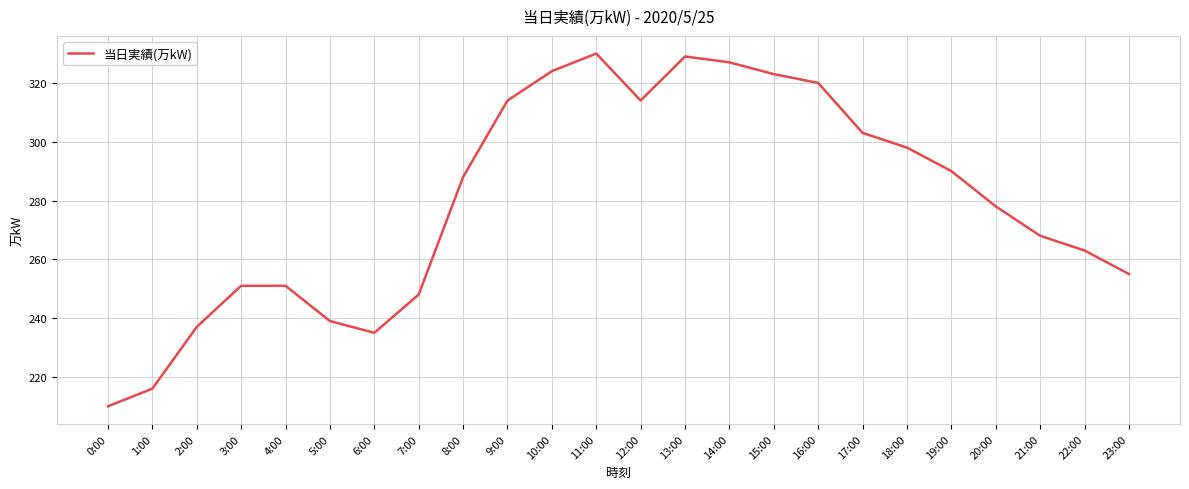

The value at 6:00 is 235. True or false?

True